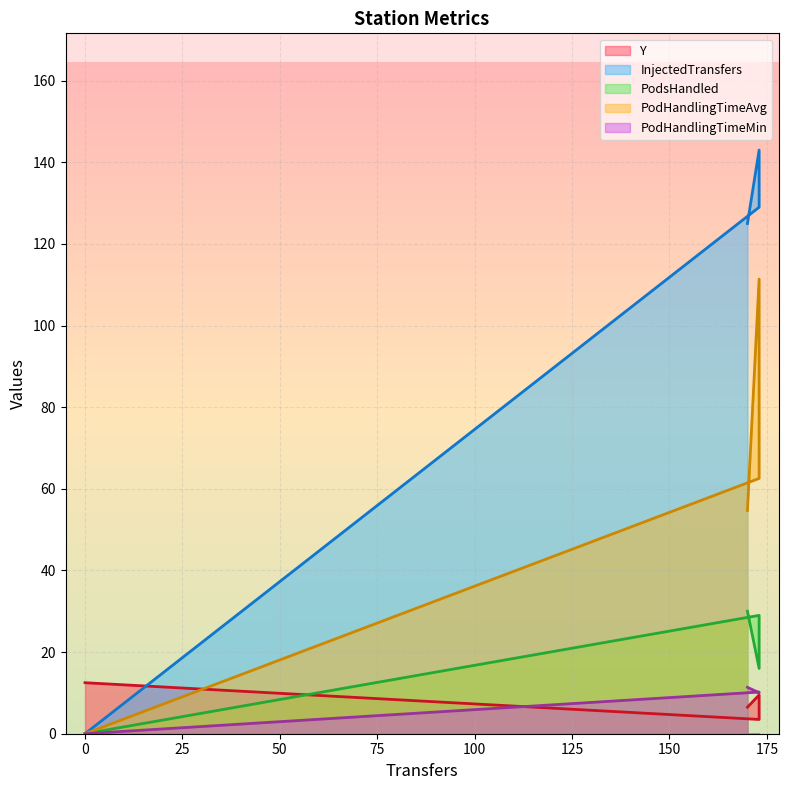

Which series has the largest range (max minus min)?

InjectedTransfers